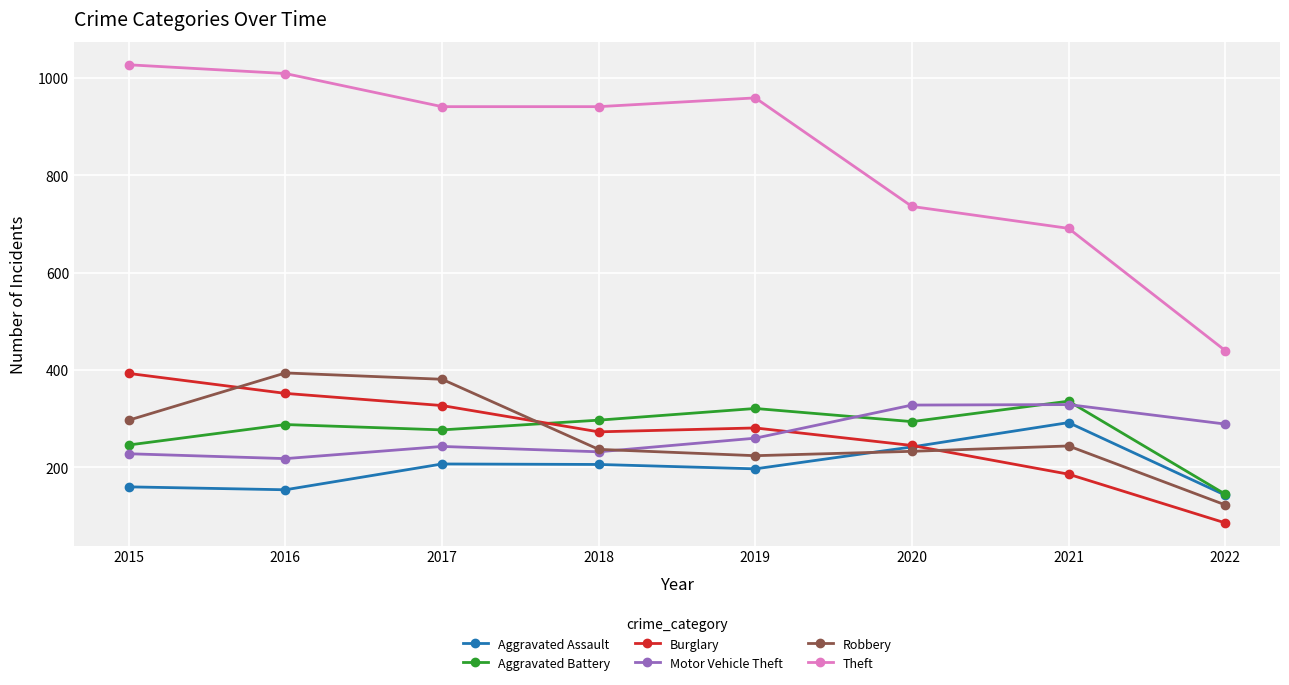

What is the value of the Aggravated Battery point at the 4th from the left?

297